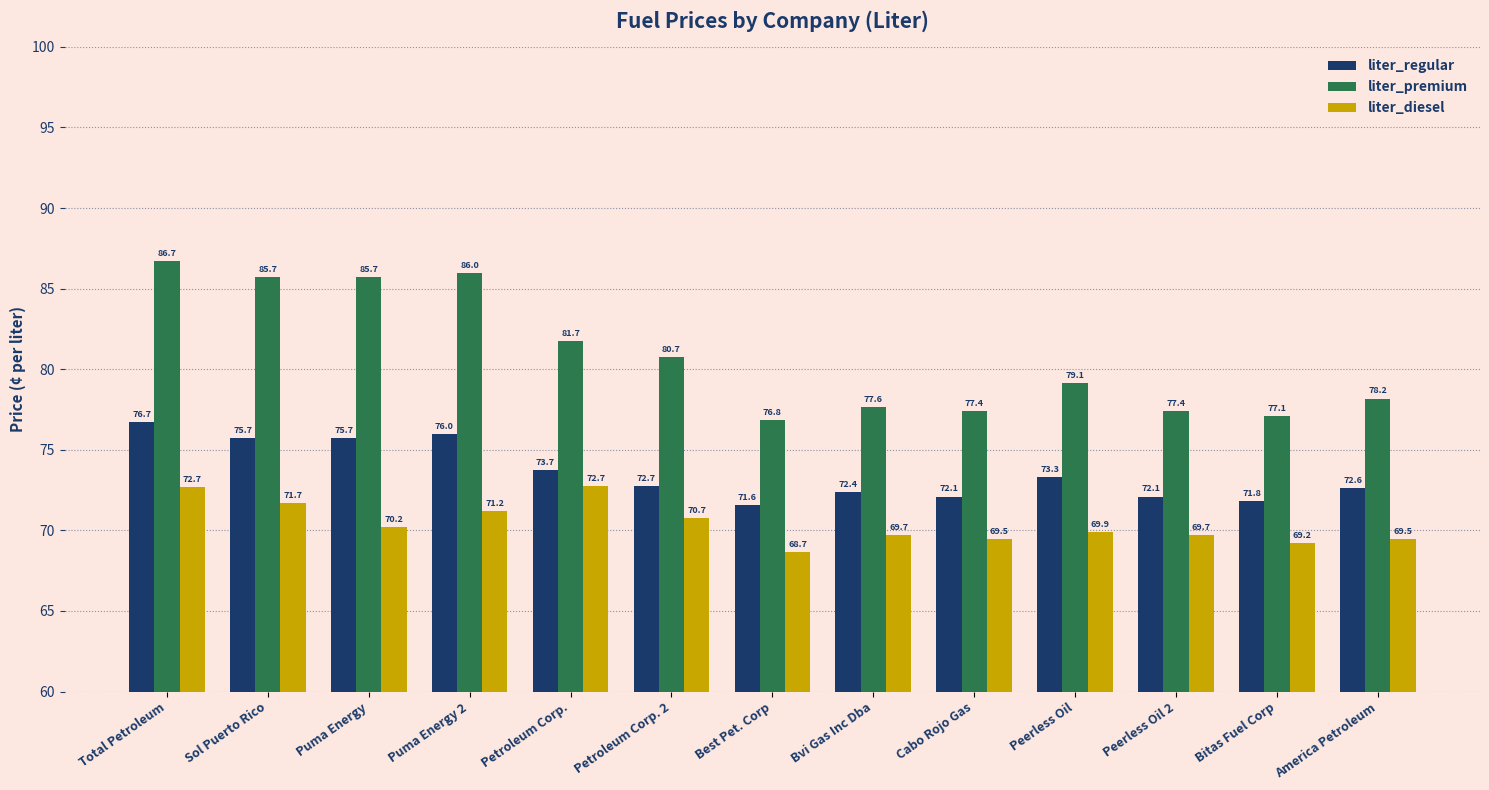

At which label does liter_premium reach its peak?

Total Petroleum